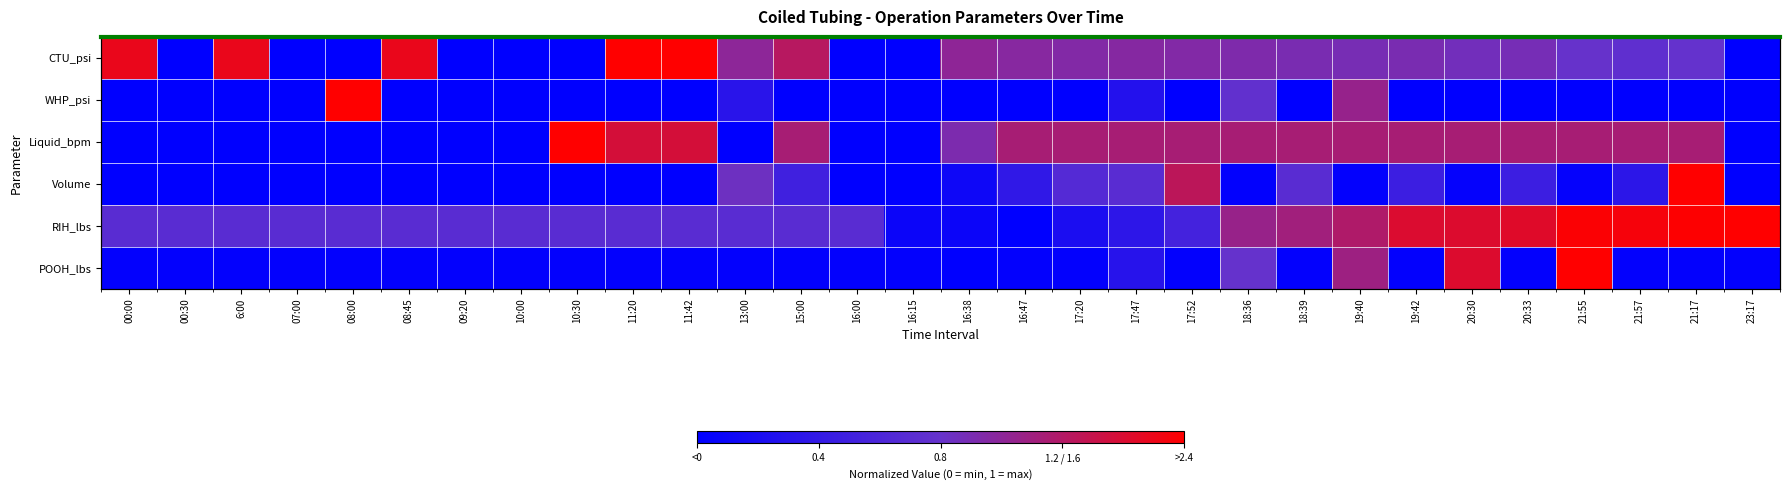

Is it true that WHP_psi equals 0.9 at 19:40?

False